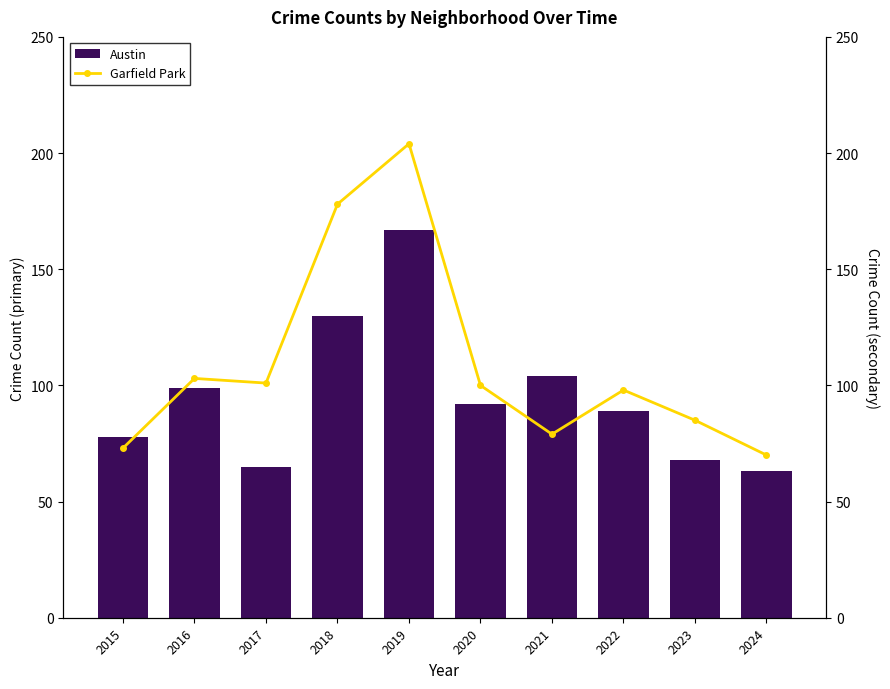

Which series has the largest total across all categories?

Garfield Park